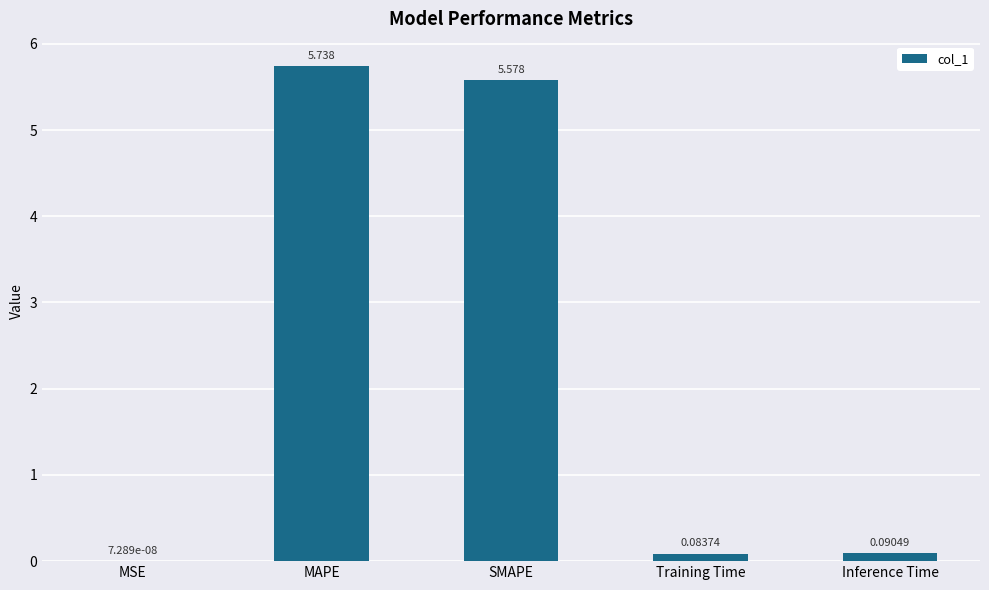

Where is the data nearest to the value 2?

Inference Time